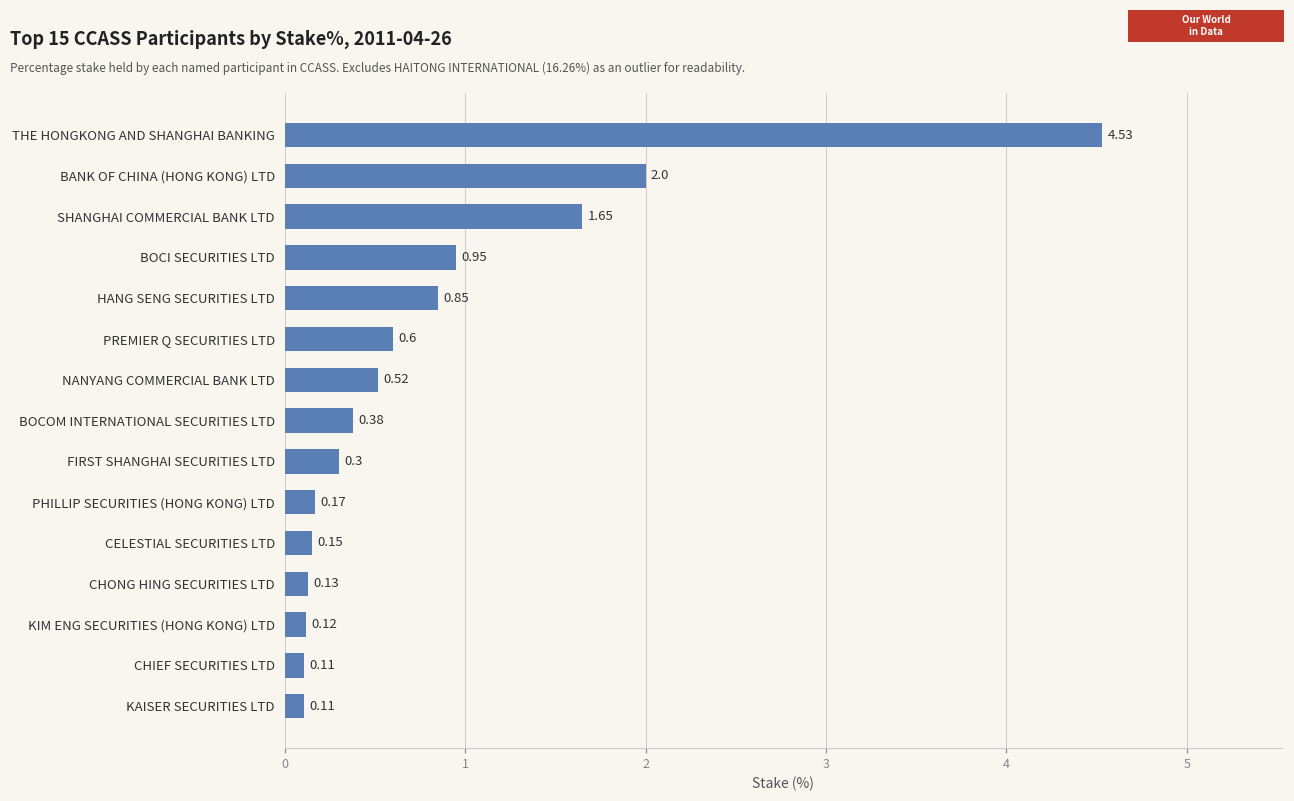

What is the sum of all values?

12.6